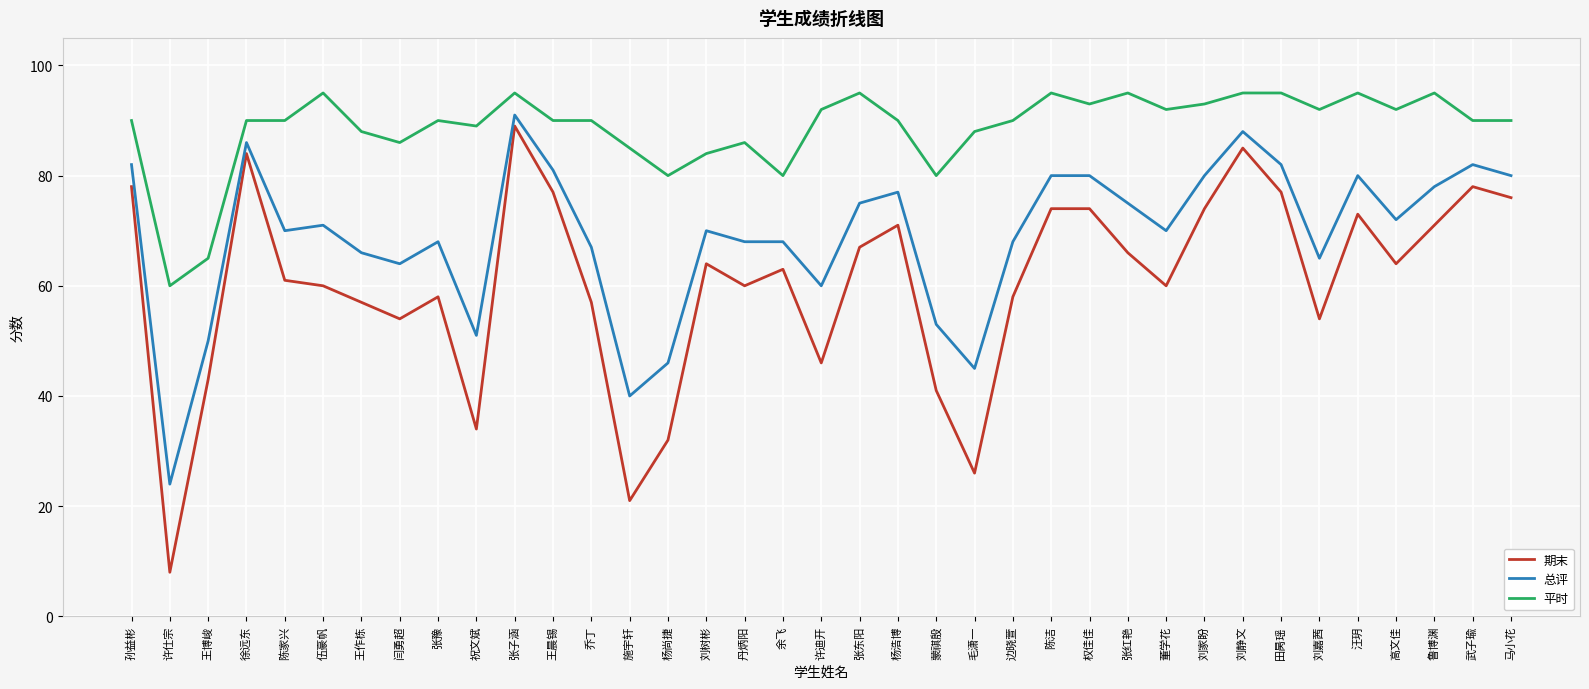

The 期末 series shows 85 at 刘静文. True or false?

True